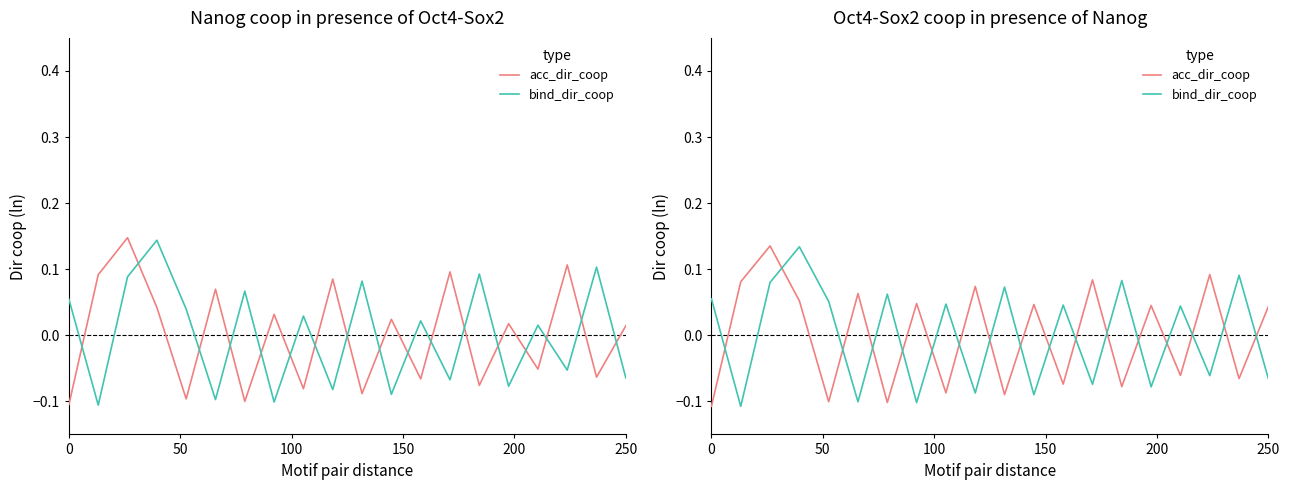

At which label is acc_dir_coop closest to 0?

250